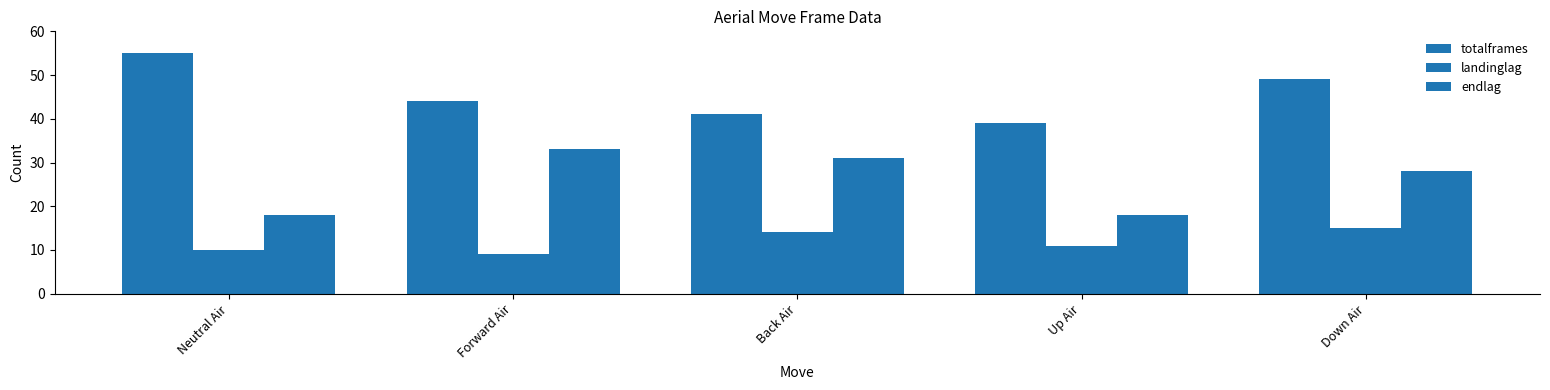

What is the value of the endlag bar at the 4th from the left?

18